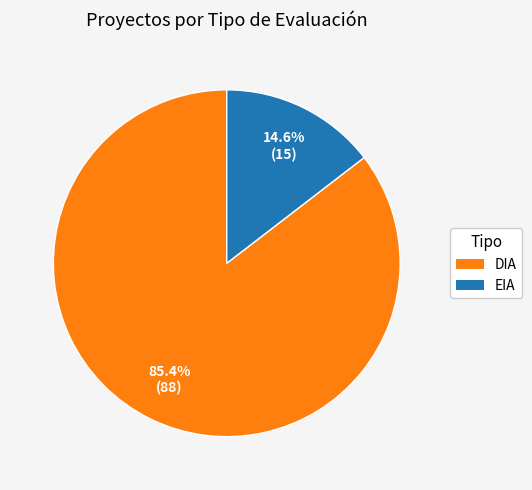

Is it true that DIA is 92% of the pie?

False